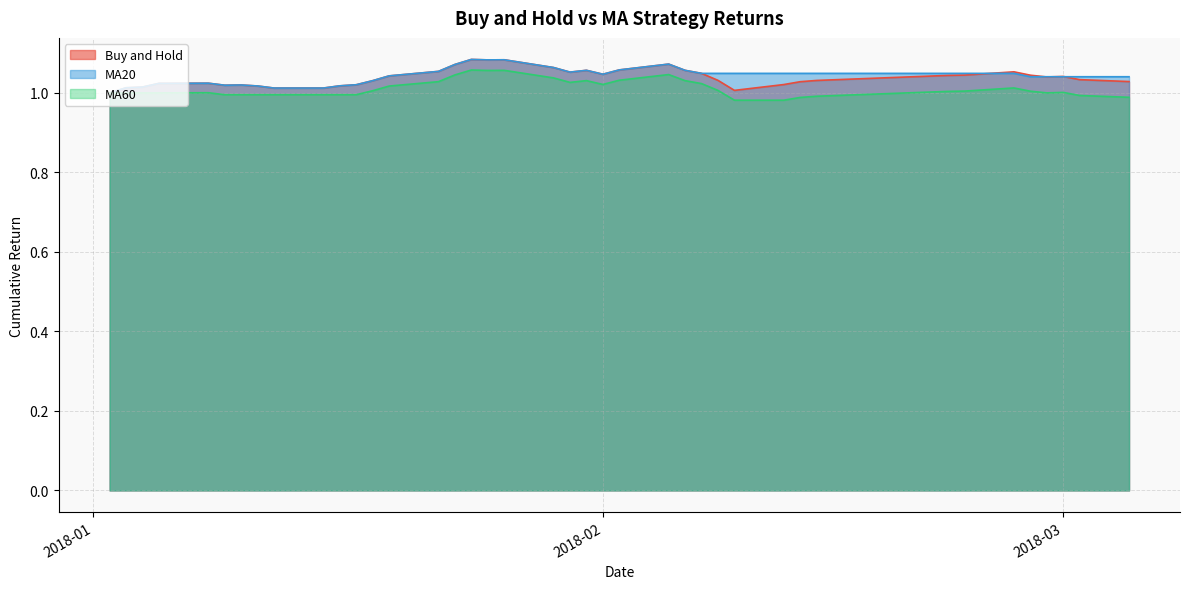

The MA20 series shows 1.0 at 2018-01-02. True or false?

True